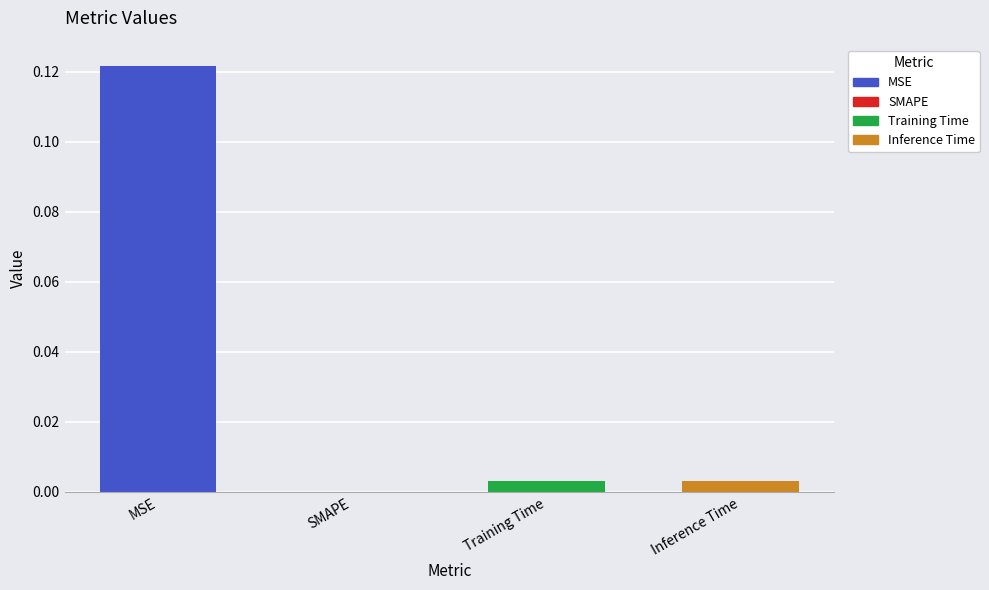

The value at MSE is 0.2. True or false?

False